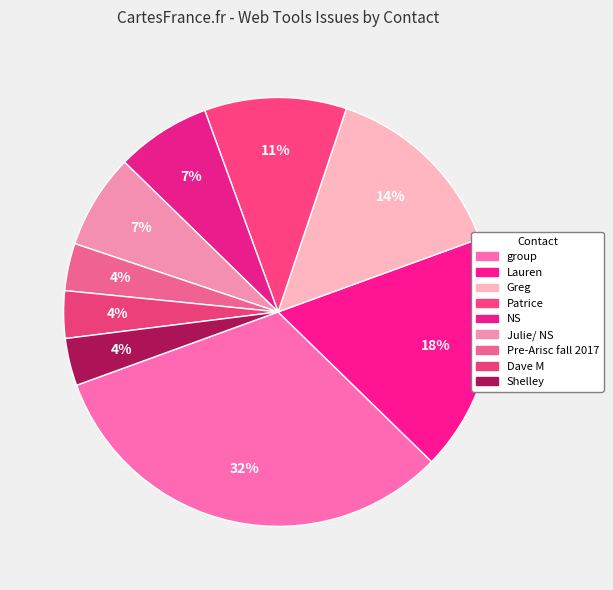

Count the number of slices in the pie.

9